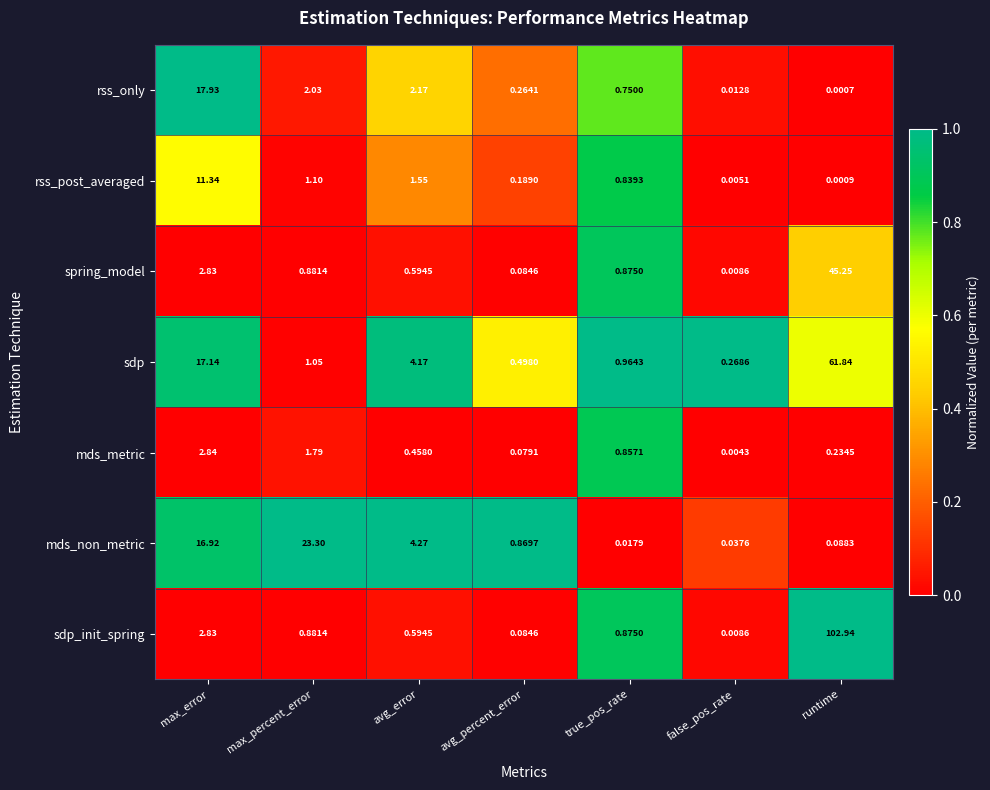

Which category has the highest value in the sdp_init_spring series?

runtime